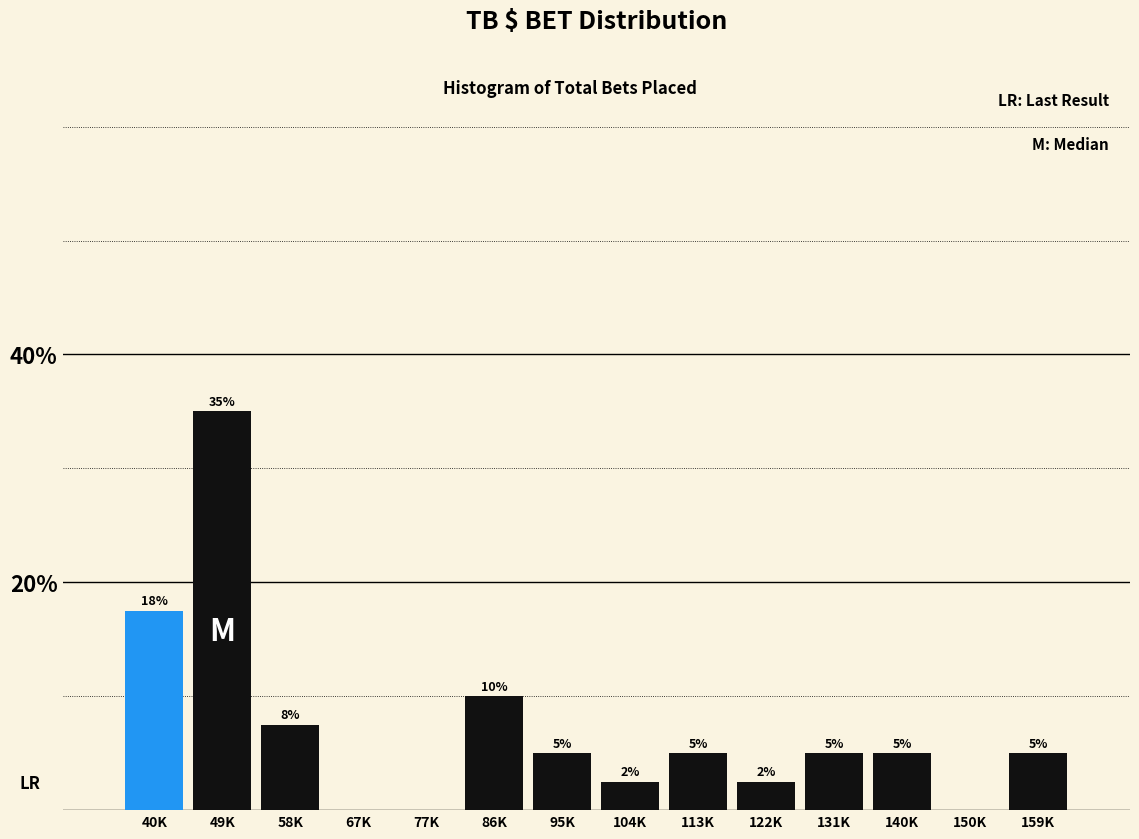

What value does the data have at 140K?

5.0